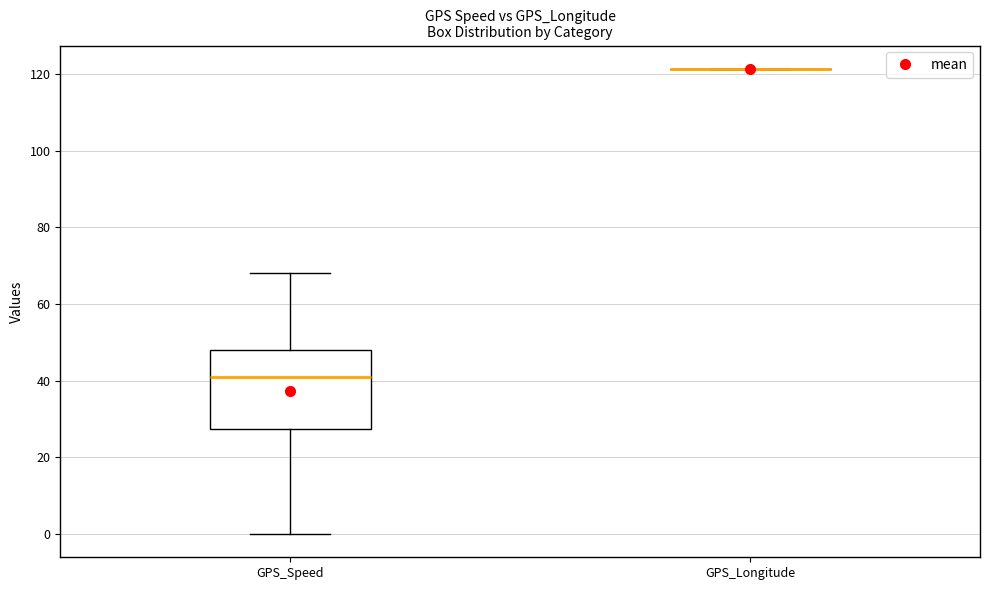

Reading left to right, read every box against the y-axis: the position of its median line, the range the box covers, and the ends of its whiskers. The values are not printed on the chart, so give them approximately, as read against the axis.

GPS_Speed: median 42, box 28 to 48, whiskers 0 to 68
GPS_Longitude: box collapsed to a line at 122, whiskers 122 to 122